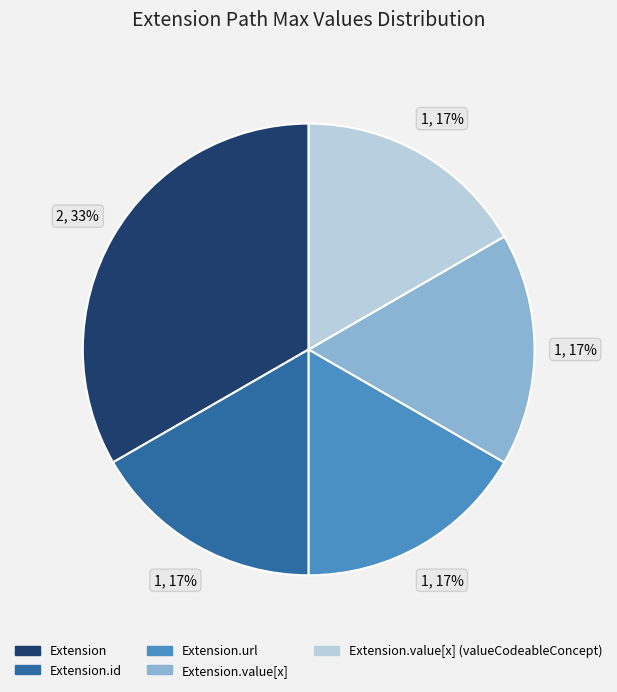

To the nearest percent, what is the average slice percentage?

20%